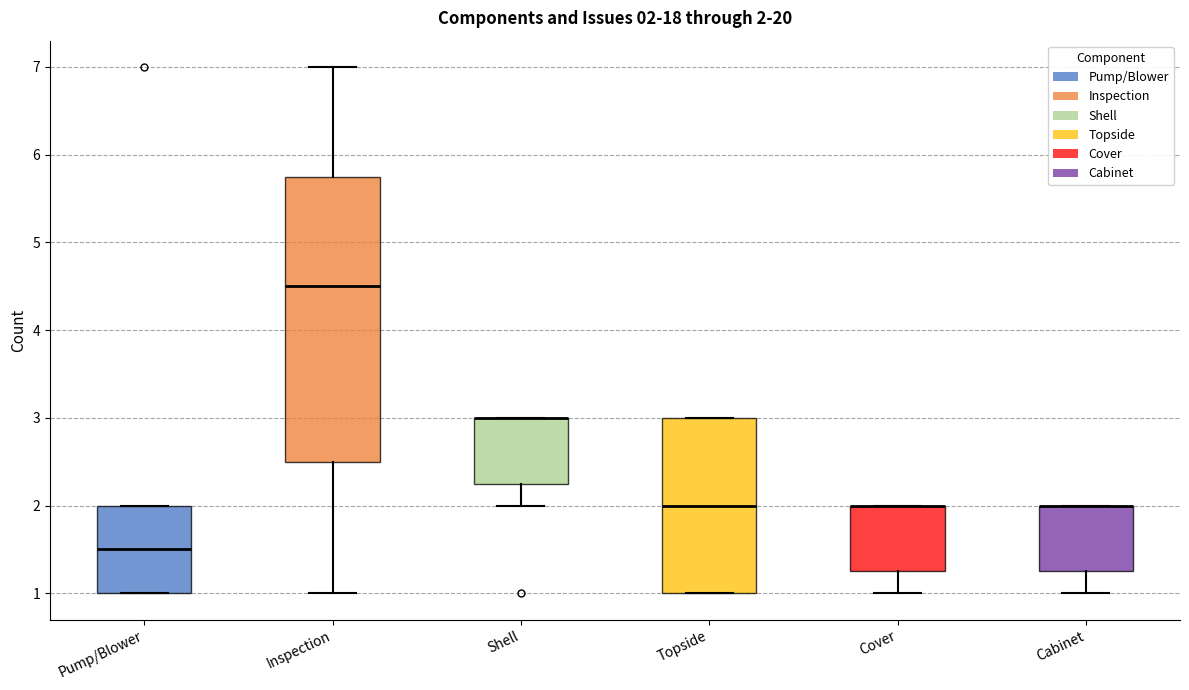

Which box is the tallest, from its lower edge to its upper edge?

Inspection